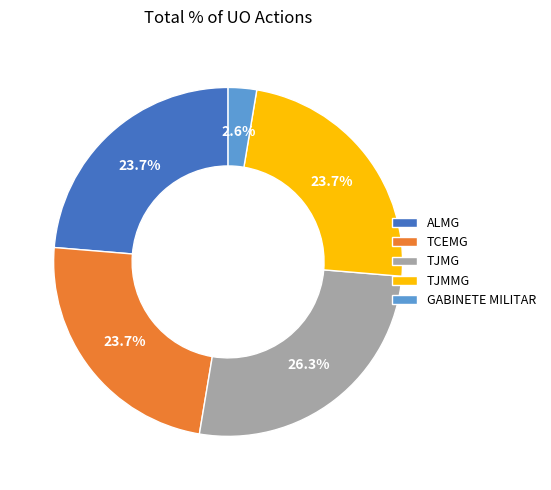

Do TJMMG and ALMG together represent more than half of the pie?

No